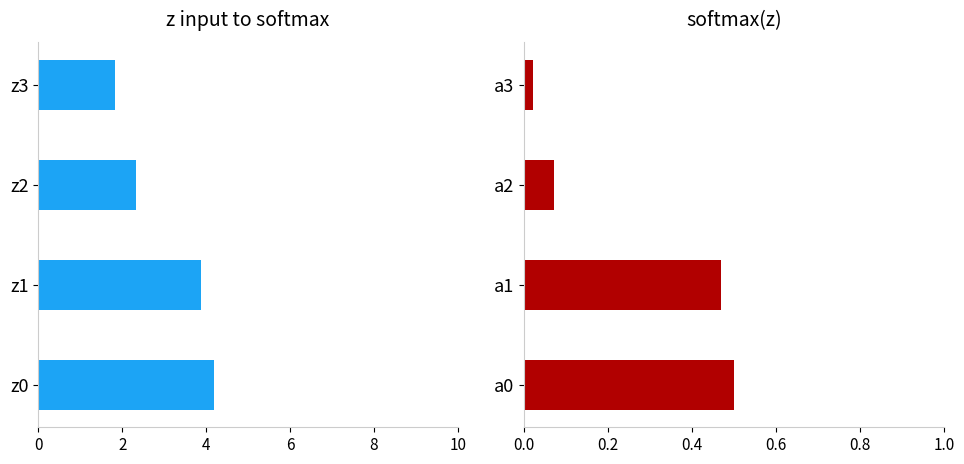

What is the average value of the wthickb (scaled) series?

0.3